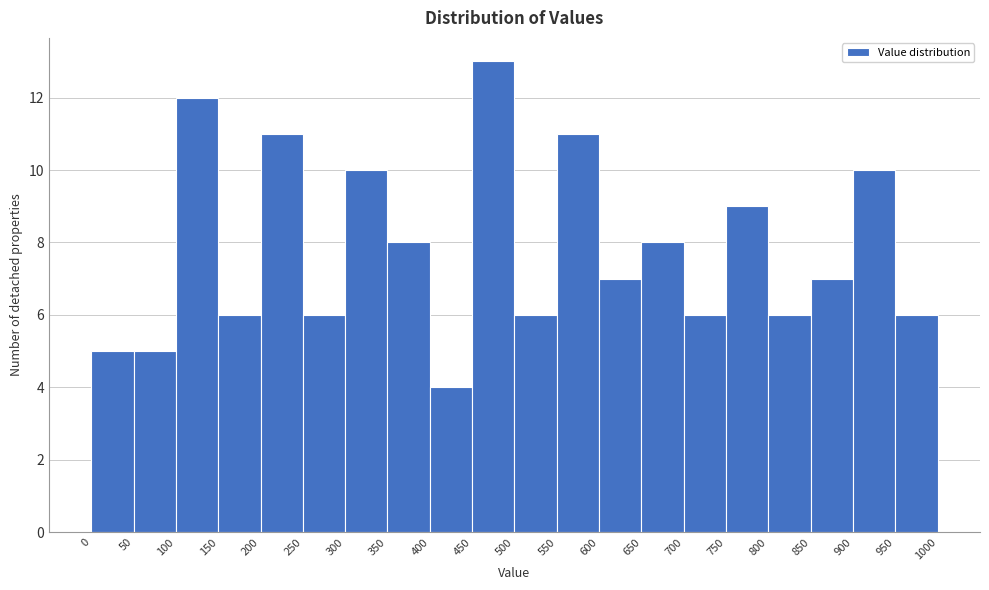

Reading left to right, list every bar in this chart as the range it spans on the x-axis followed by its height. The values are not printed on the chart, so give them approximately, as read against the axis.

0 to 50: 5
50 to 100: 5
100 to 150: 12
150 to 200: 6
200 to 250: 11
250 to 300: 6
300 to 350: 10
350 to 400: 8
400 to 450: 4
450 to 500: 13
500 to 550: 6
550 to 600: 11
600 to 650: 7
650 to 700: 8
700 to 750: 6
750 to 800: 9
800 to 850: 6
850 to 900: 7
900 to 950: 10
950 to 1000: 6